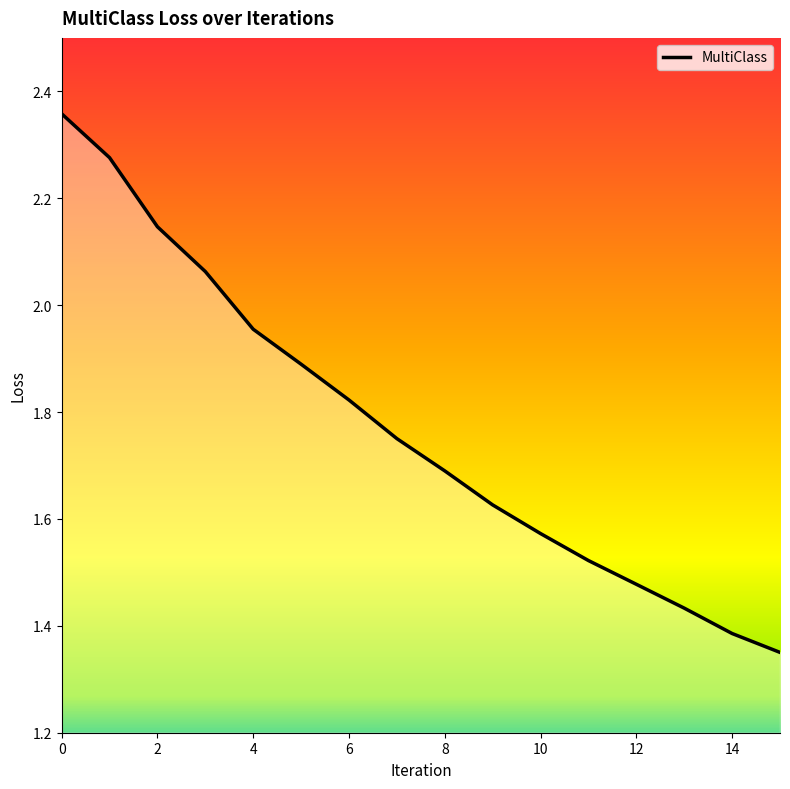

What is the difference between the maximum and minimum values?

1.0